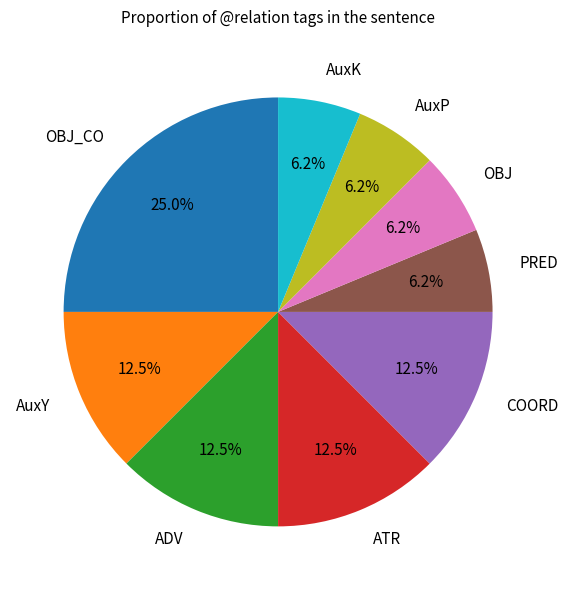

Between ADV and AuxP, which is larger?

ADV